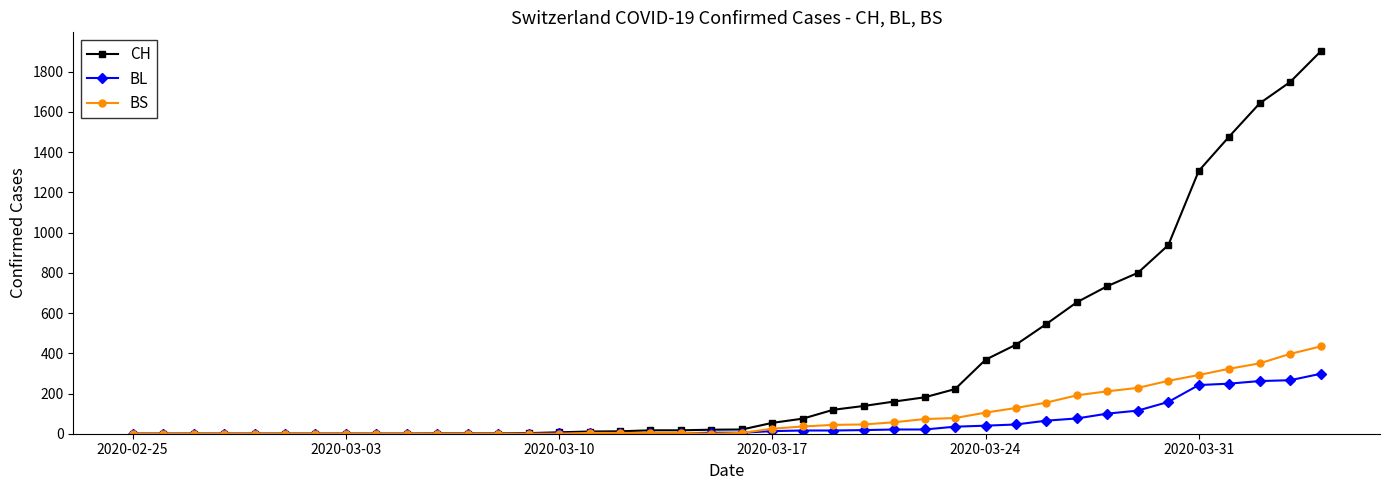

Rank the series by their maximum value, from lowest to highest.

BL, BS, CH